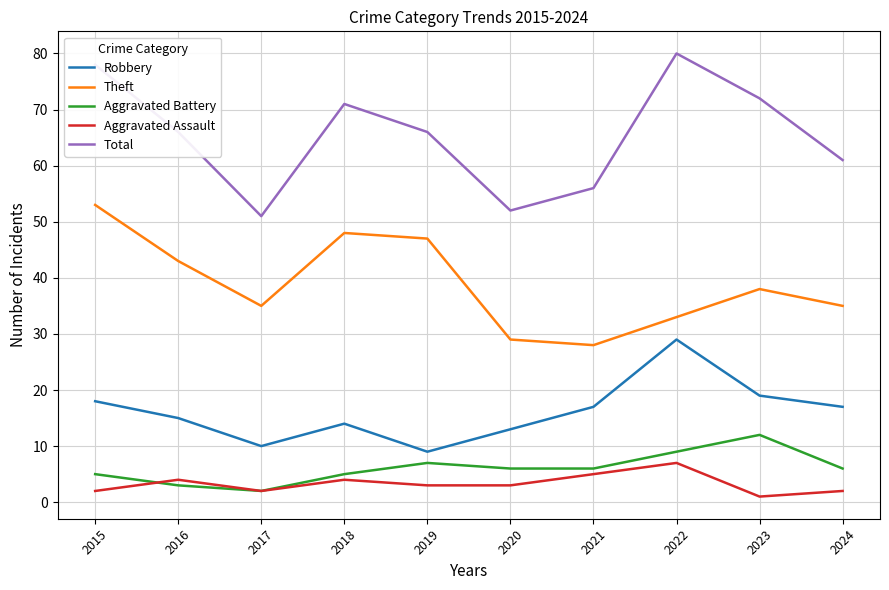

What is the difference between the Theft values at 2020 and 2017?

6